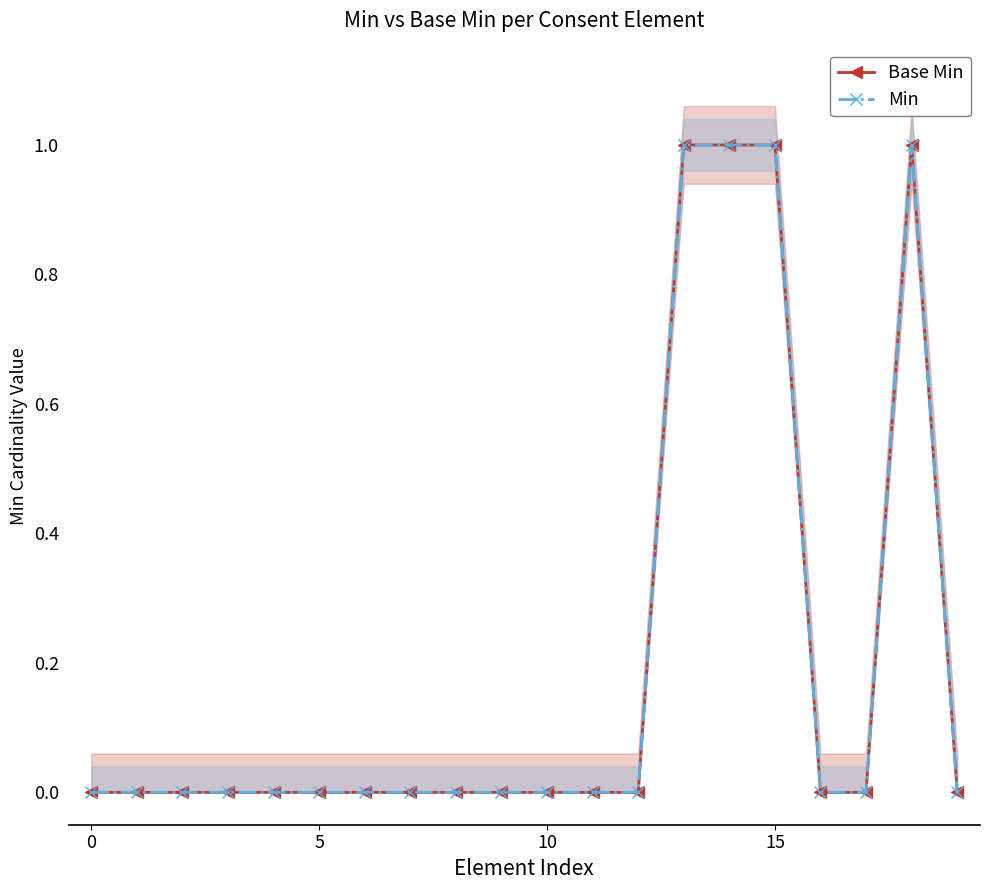

Is it true that Min equals 0 at 9?

True